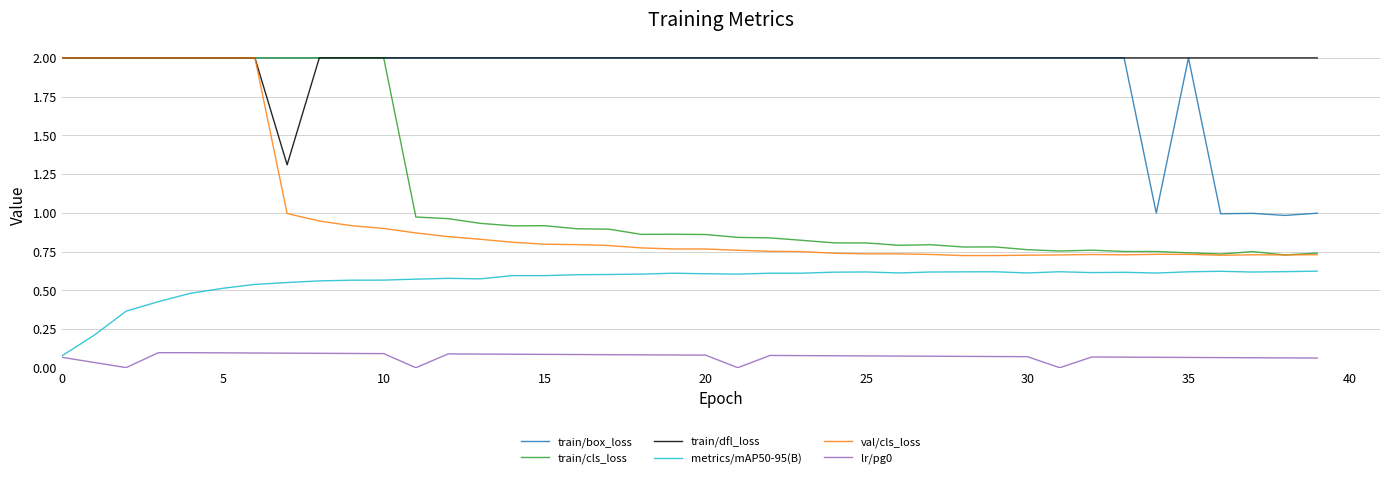

What is the maximum value shown in the chart?

2.0